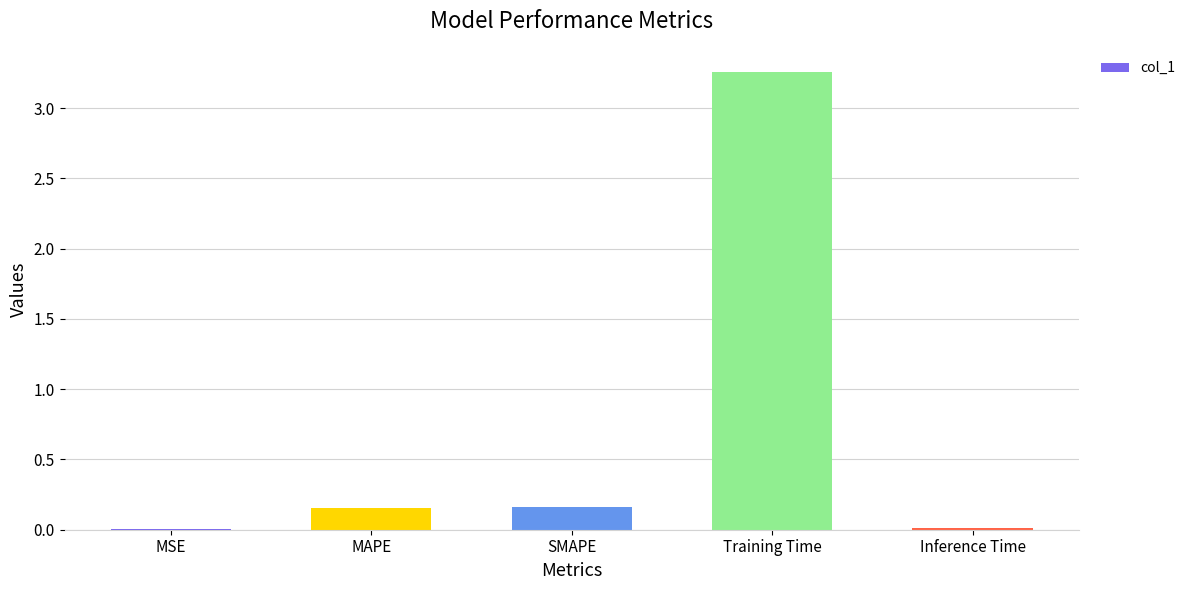

True or false: the data shows 2.0 at Training Time.

False